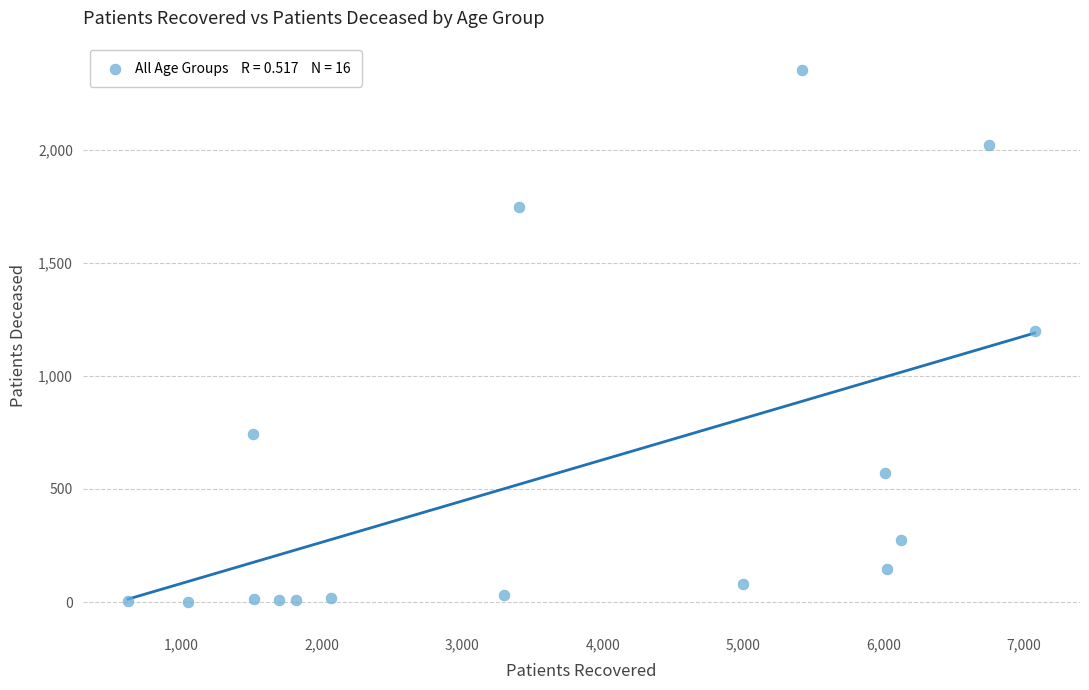

What is the range of Y values (max minus min)?

2350